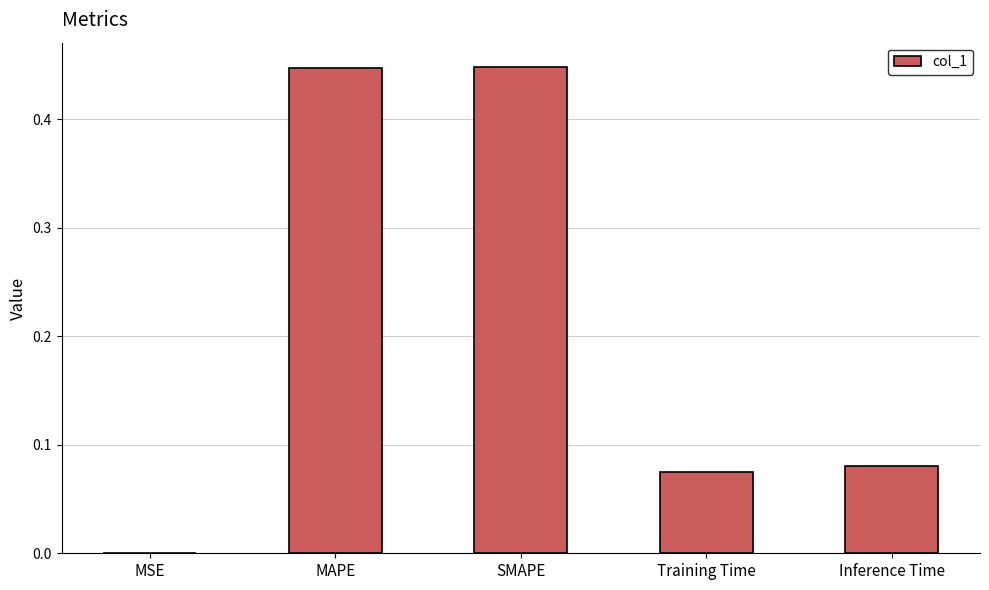

True or false: the data shows 0.2 at MAPE.

False